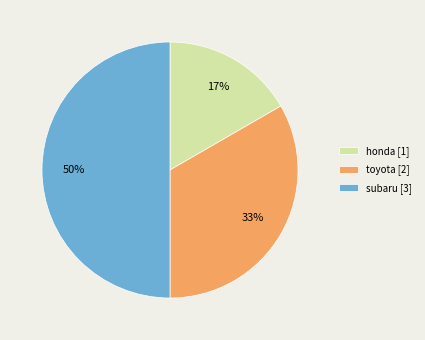

Which category has the smallest portion of the pie?

honda